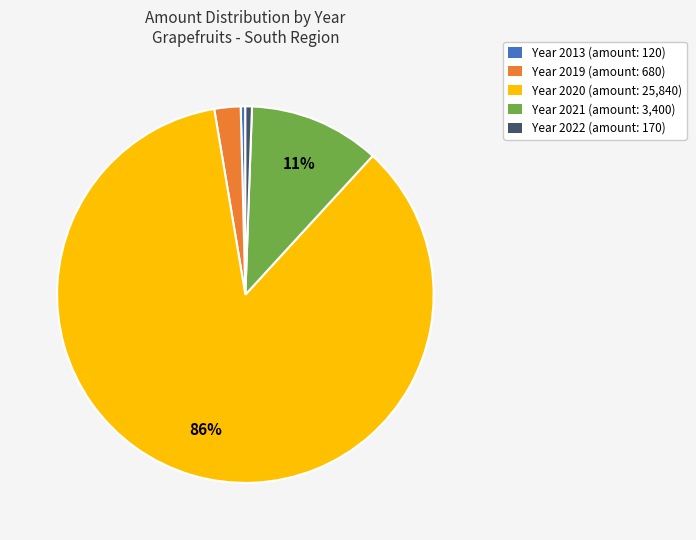

Does any single category account for the majority?

Yes